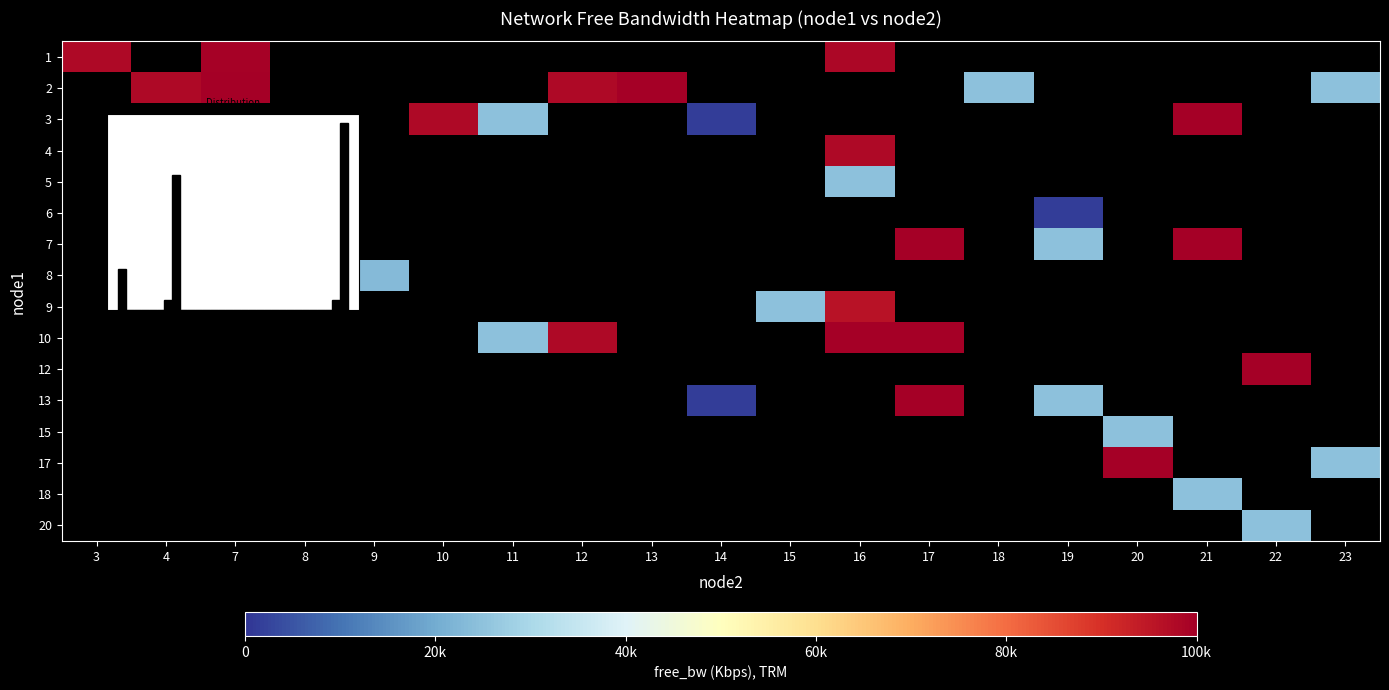

At which label is 1 closest to 98696?

16